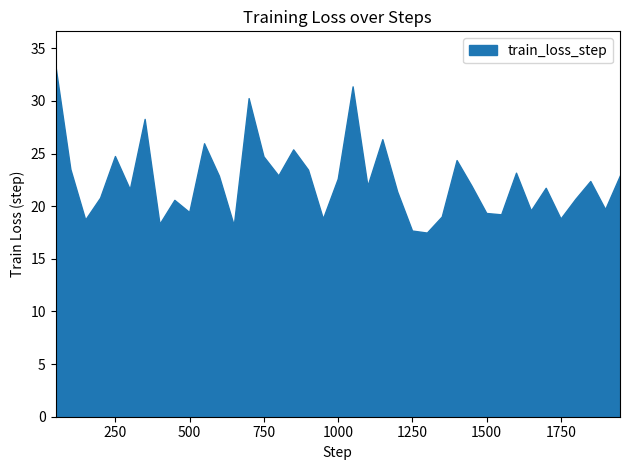

What is the greatest value displayed?

33.3